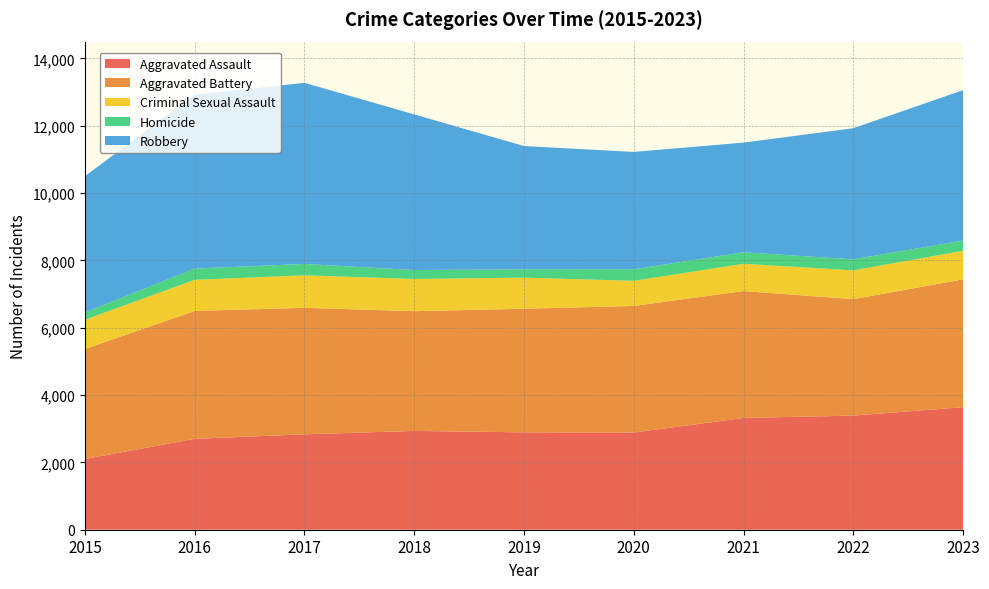

Reading right to left, extract all data points from this chart.

Aggravated Assault: 3640	3391	3320	2887	2893	2935	2834	2700	2101
Aggravated Battery: 3798	3459	3770	3761	3672	3557	3758	3799	3269
Criminal Sexual Assault: 849	855	811	746	924	957	966	924	868
Homicide: 304	329	341	343	247	266	337	335	218
Robbery: 4468	3893	3258	3486	3662	4623	5381	5165	4047